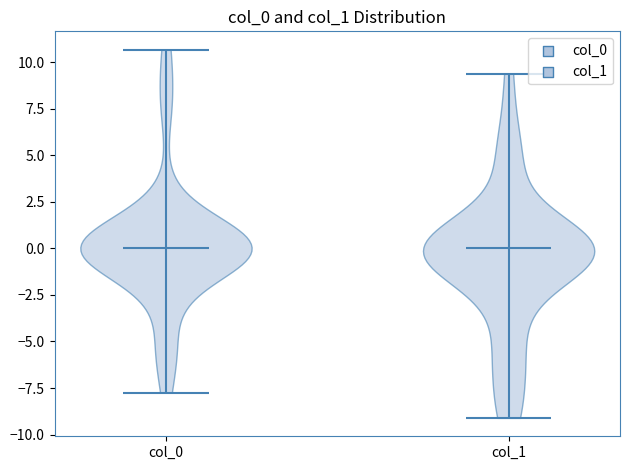

What is the lowest point the violin for col_0 reaches on the y-axis? The values are not printed on the chart, so give them approximately, as read against the axis.

-8.0